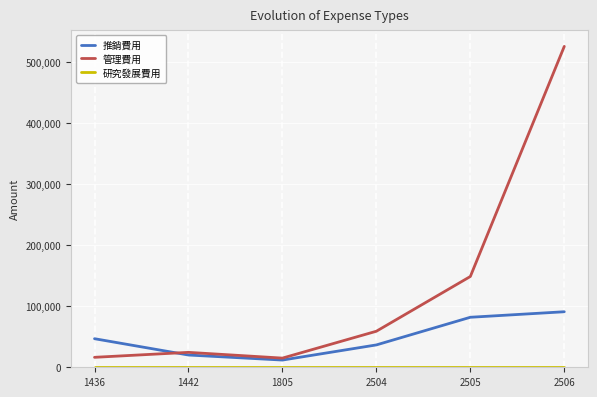

What is the spread (max minus min) of values at 2504?

59055